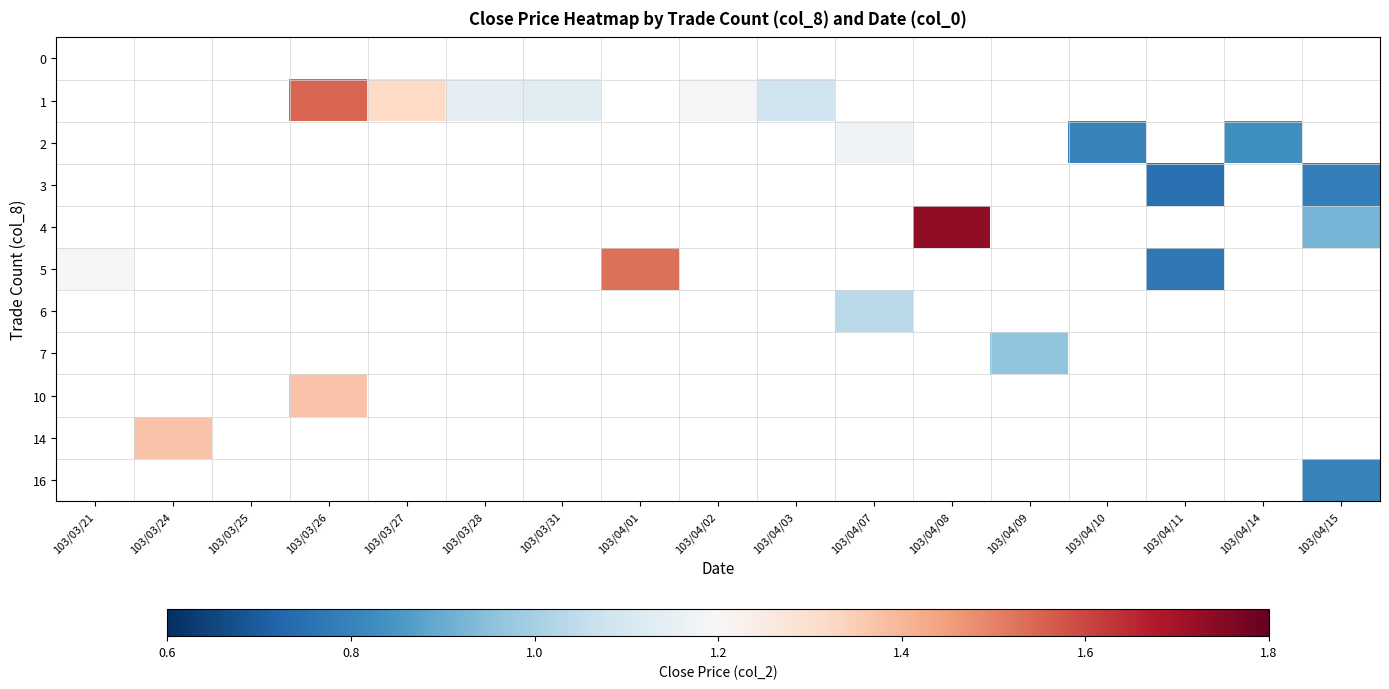

Which label corresponds to the largest value in the chart?

103/04/08